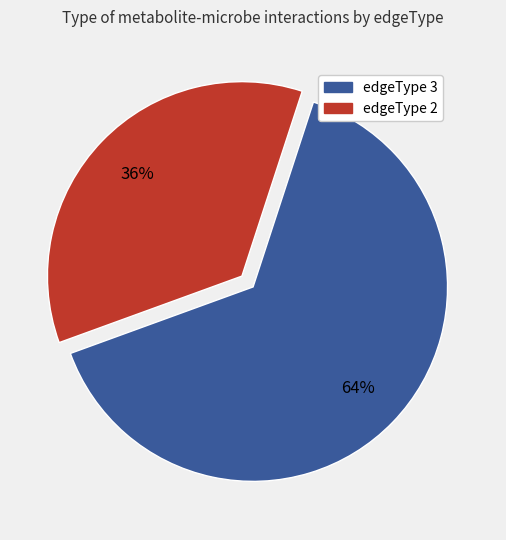

Do edgeType 3 and edgeType 2 together represent more than half of the pie?

Yes